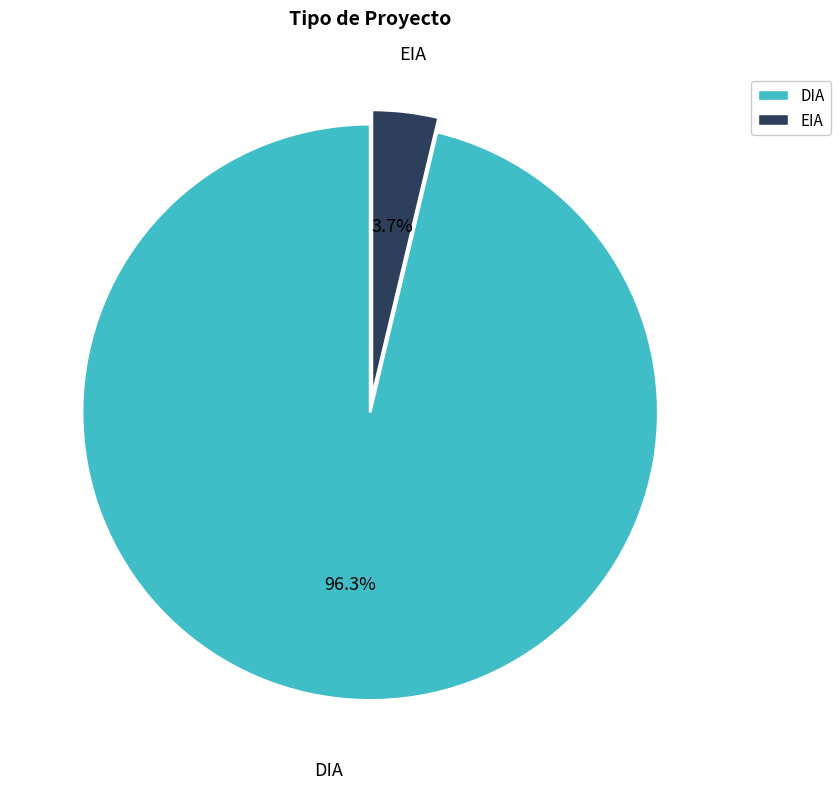

What percentage is the DIA slice, to the nearest percent?

96%